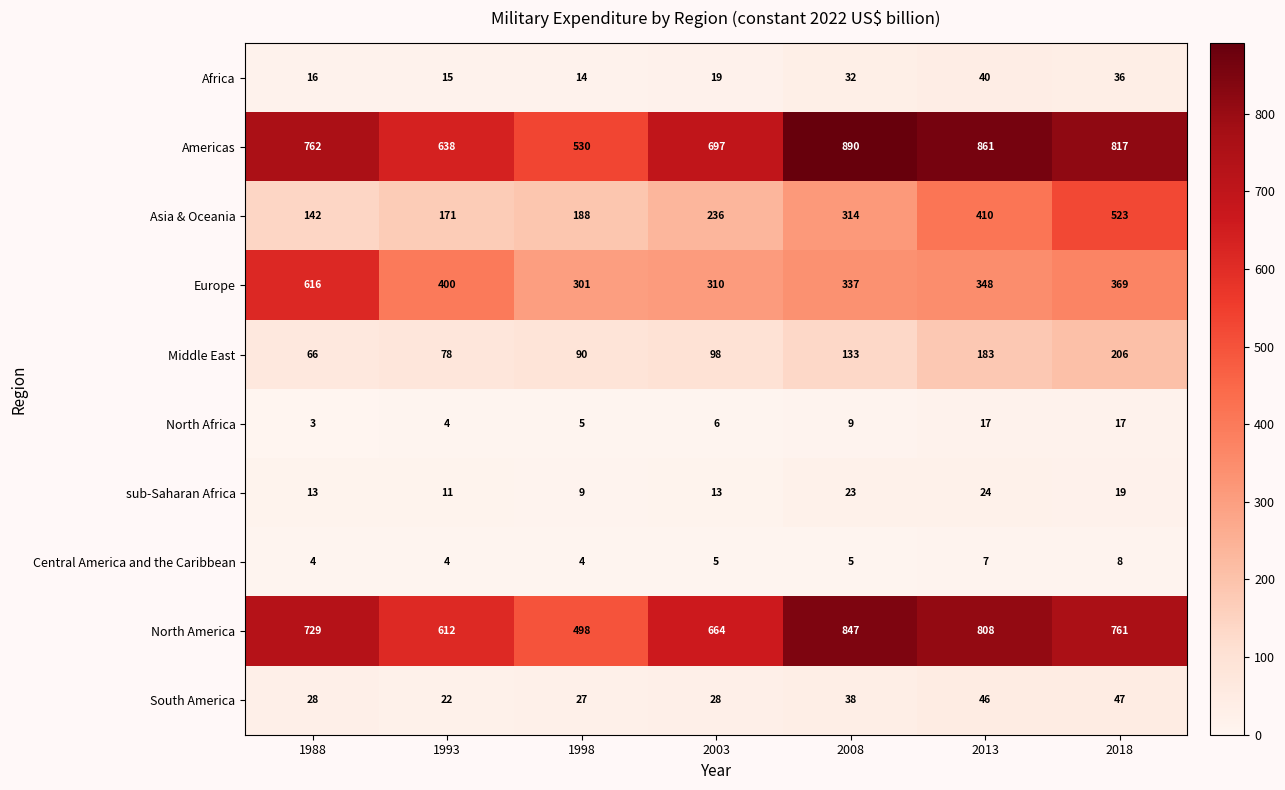

At which label is South America closest to 34?

2008